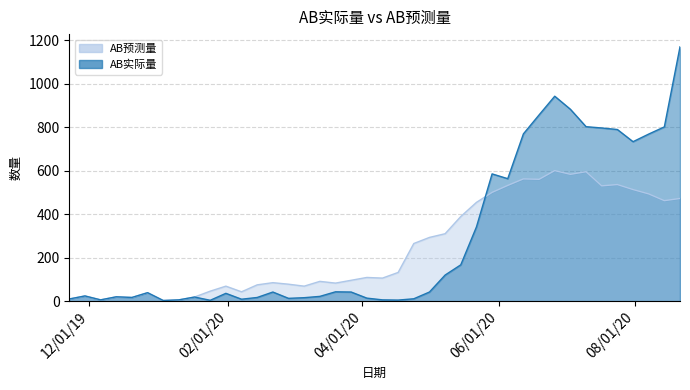

Does the chart have visible grid lines?

Yes